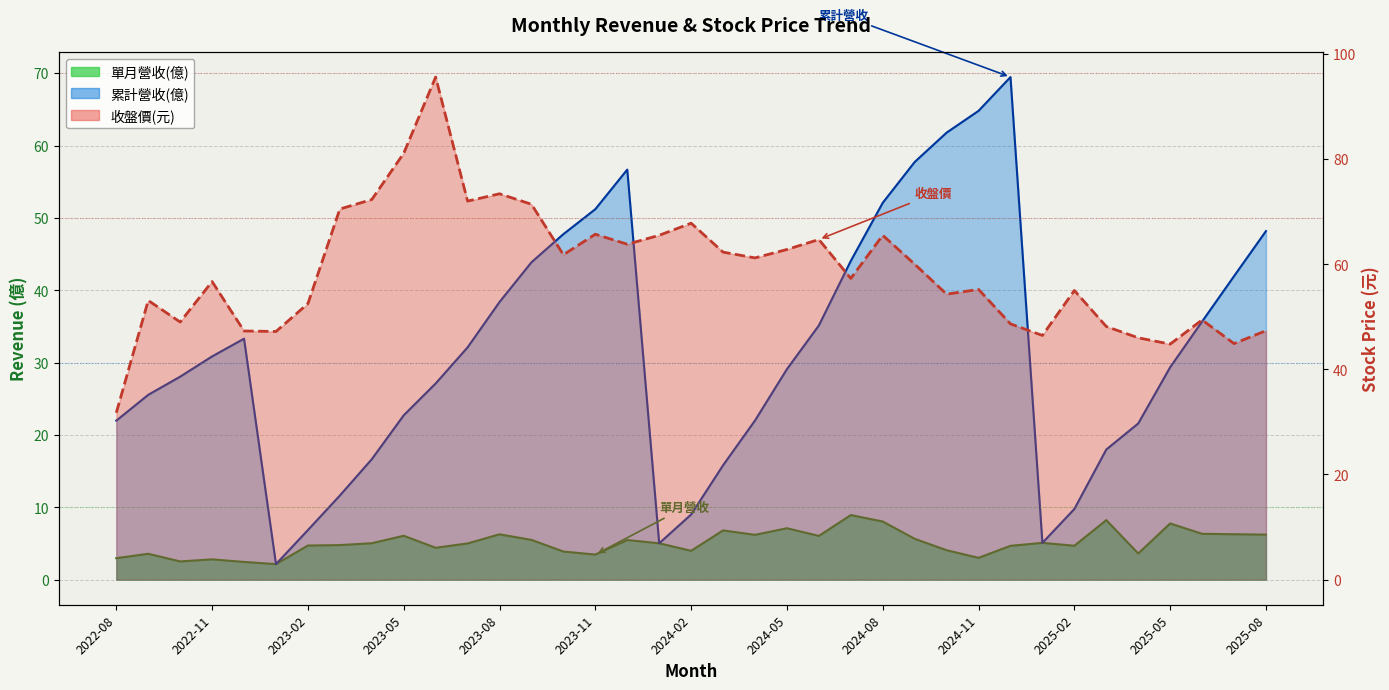

At how many categories does at least one series exceed 5?

37